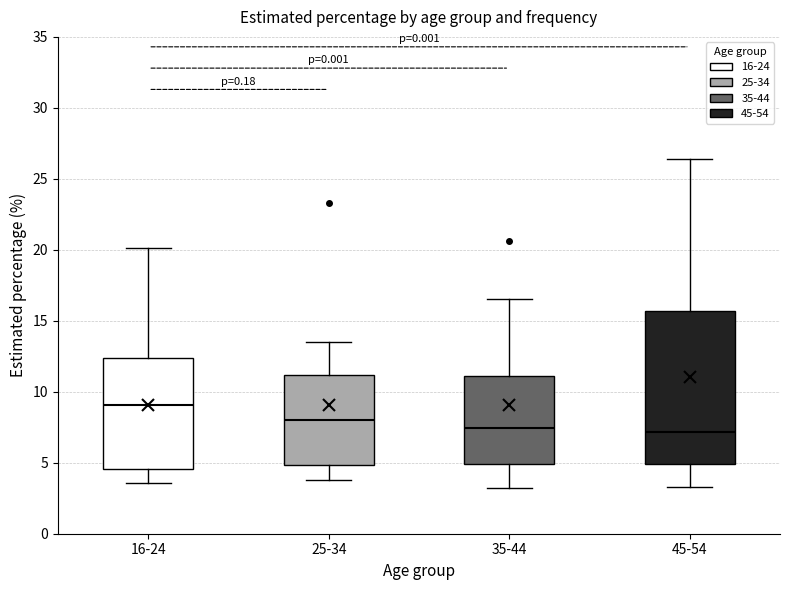

Reading left to right, read every box against the y-axis: the position of its median line, the range the box covers, and the ends of its whiskers. The values are not printed on the chart, so give them approximately, as read against the axis.

16-24: median 9.0, box 4.5 to 12.5, whiskers 3.5 to 20.0
25-34: median 8.0, box 5.0 to 11.0, whiskers 4.0 to 13.5
35-44: median 7.5, box 5.0 to 11.0, whiskers 3.5 to 16.5
45-54: median 7.0, box 5.0 to 15.5, whiskers 3.5 to 26.5